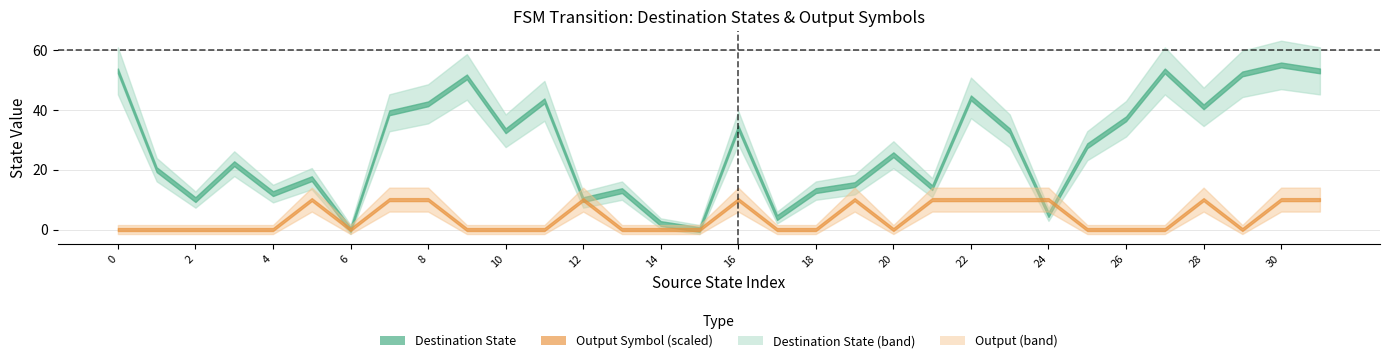

Reading left to right, transcribe all the data shown in this chart.

Destination State: 53	20	10	22	12	17	0	39	42	51	33	43	10	13	2	0	34	4	13	15	25	14	44	33	5	28	37	53	41	52	55	53
Output Symbol (scaled): 0	0	0	0	0	10	0	10	10	0	0	0	10	0	0	0	10	0	0	10	0	10	10	10	10	0	0	0	10	0	10	10
Source State: 0	1	2	3	4	5	6	7	8	9	10	11	12	13	14	15	16	17	18	19	20	21	22	23	24	25	26	27	28	29	30	31